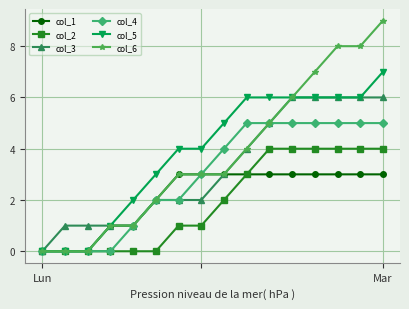

At which category does the chart reach its peak across all series?

Mar